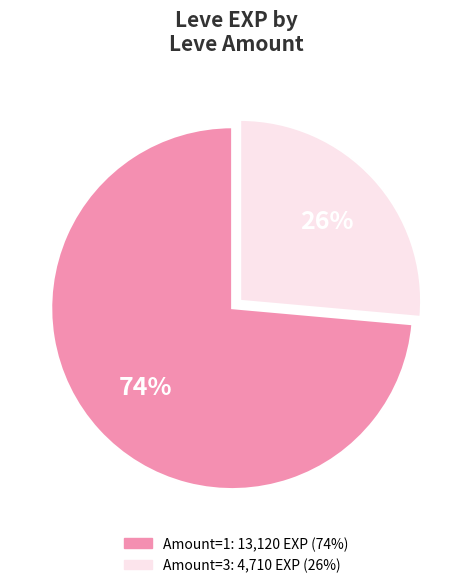

Is there any slice that represents more than half of the pie?

Yes